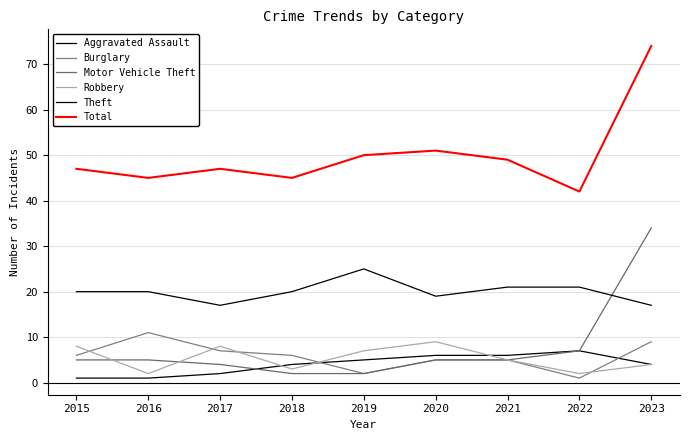

How many lines are shown in the chart?

6